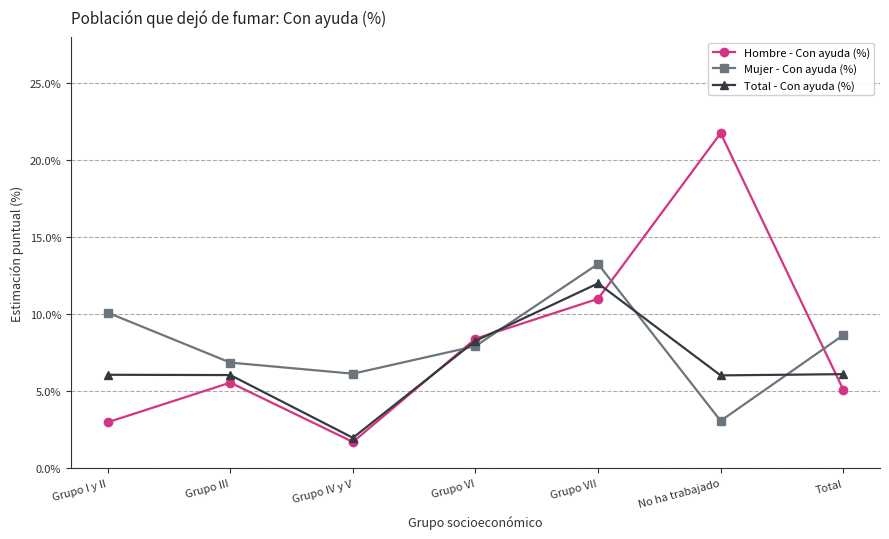

What is the value of the Hombre - Con ayuda (%) point at the 1st from the left?

3.0